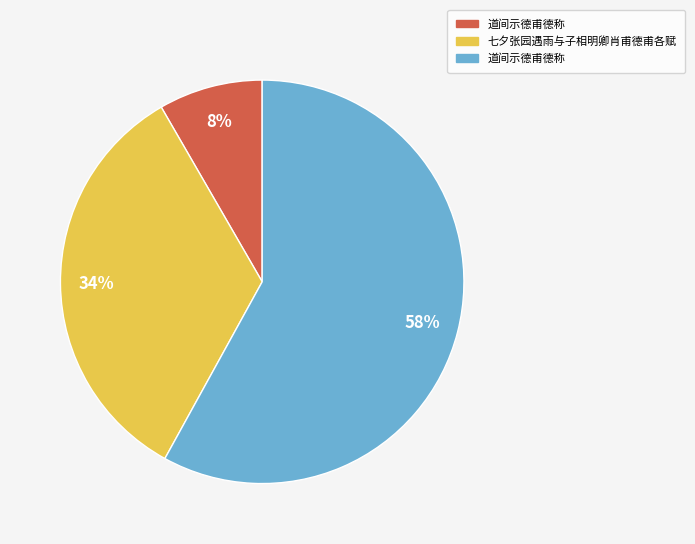

To the nearest percent, what is the difference between the largest and smallest slice percentages?

50%